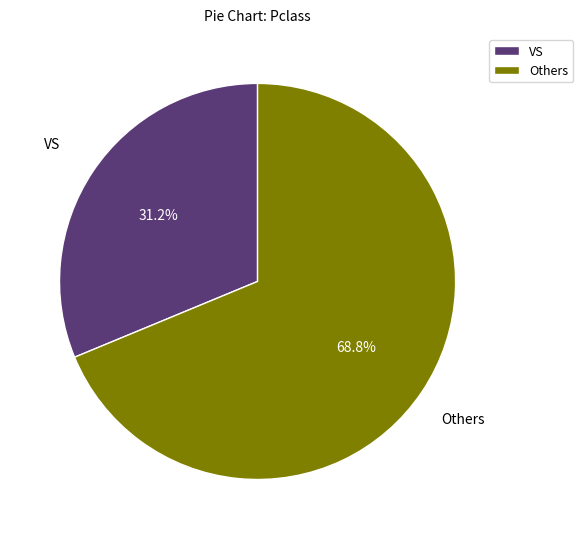

Do VS and Others together represent more than half of the pie?

Yes